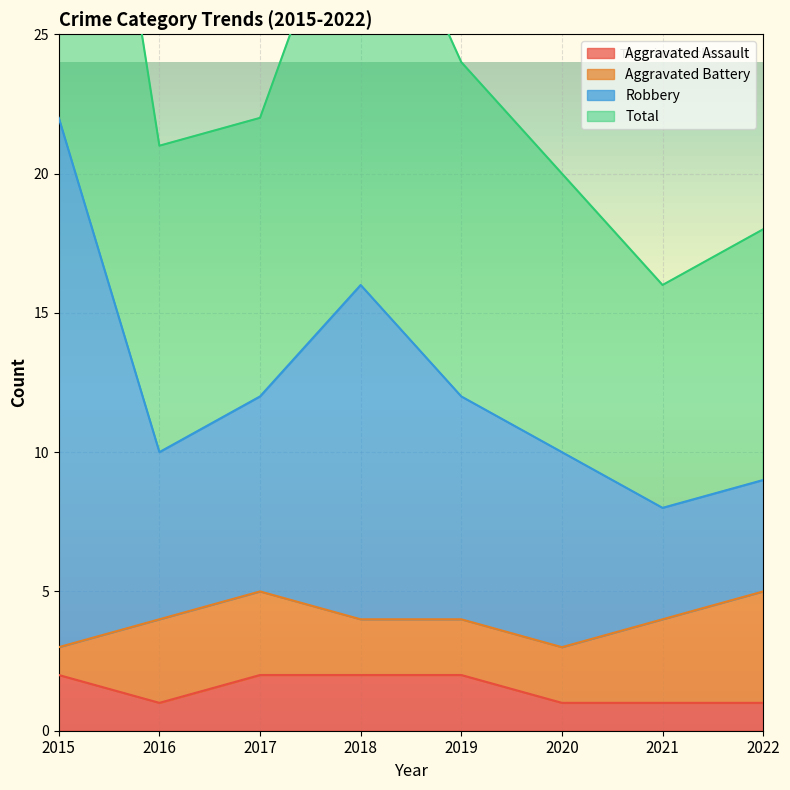

The value of Aggravated Assault at 2017 is 1. True or false?

False